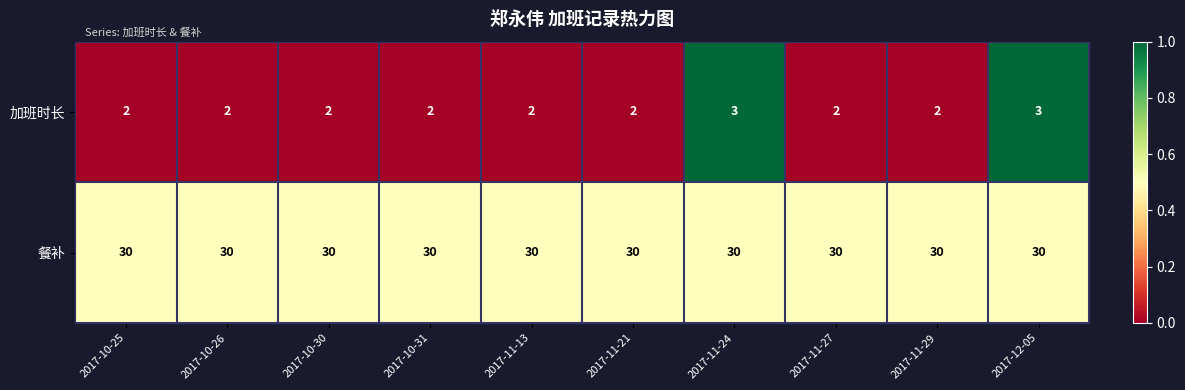

What is the sum of the 餐补 values at 2017-10-31 and 2017-11-13?

60